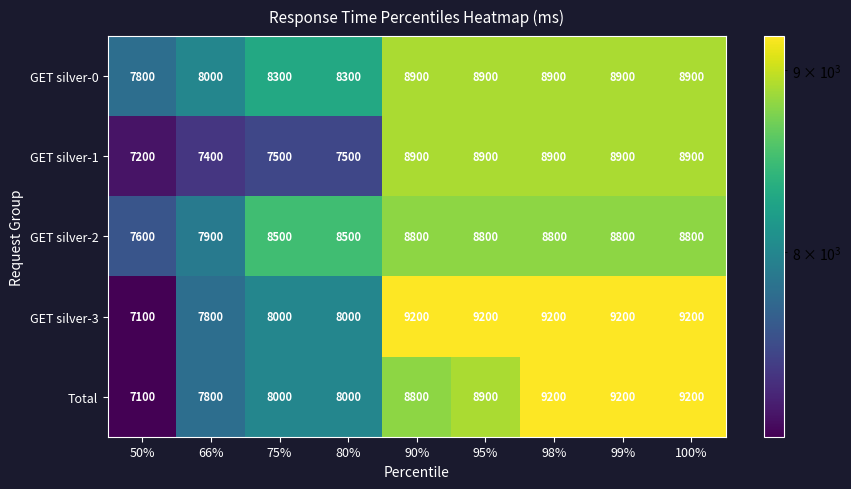

Read the GET silver-1 value at 95%.

8900